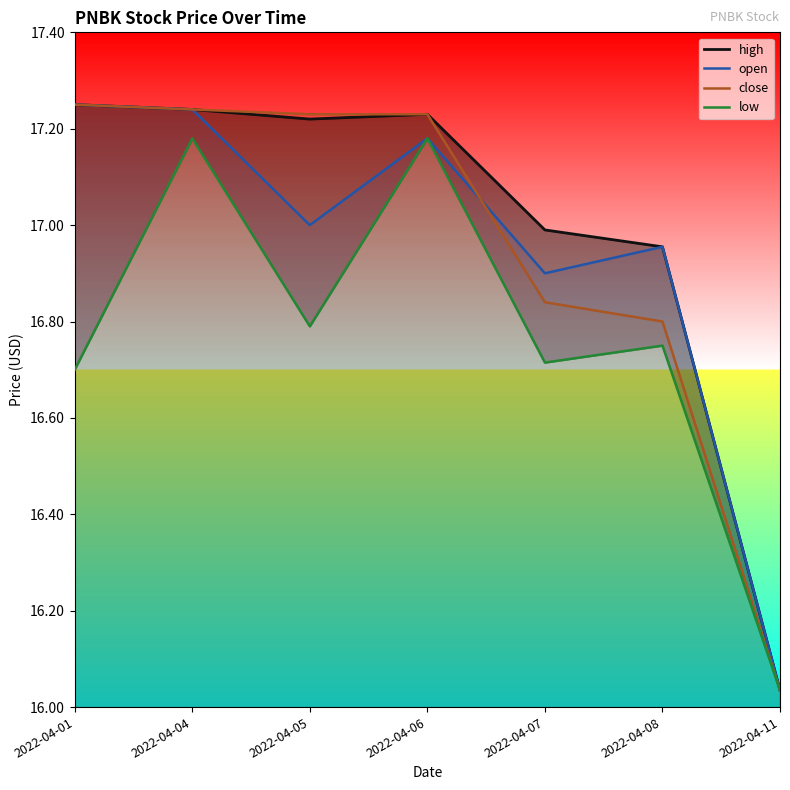

List the series in order of their peak value, lowest first.

low, high, open, close